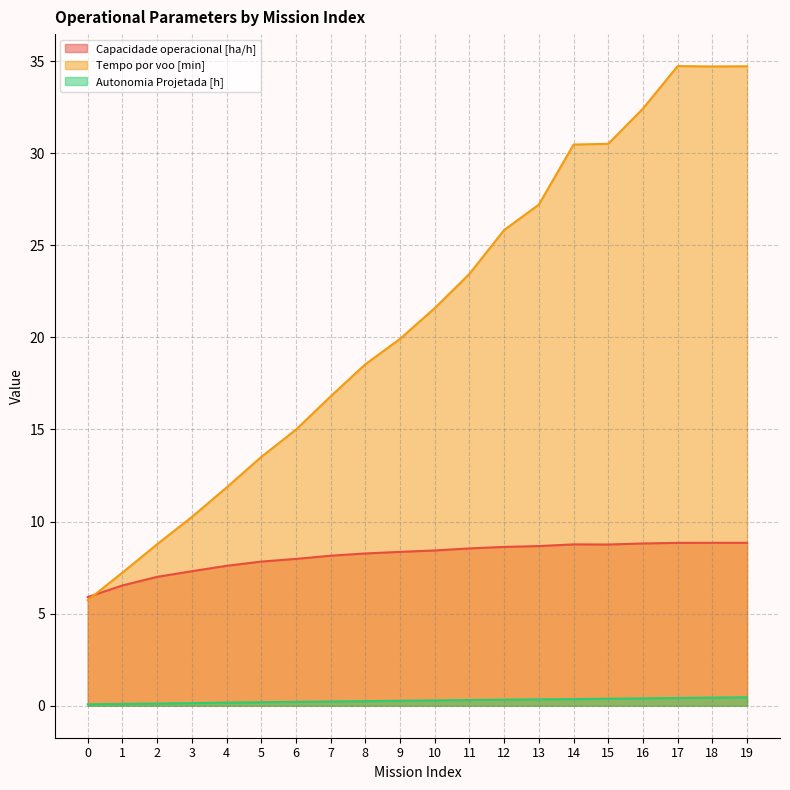

Reading left to right, what are all the values shown in this chart?

Capacidade operacional [ha/h]: 5.9	6.5	7.0	7.3	7.6	7.8	8.0	8.1	8.3	8.4	8.4	8.5	8.6	8.7	8.8	8.8	8.8	8.8	8.8	8.8
Tempo por voo [min]: 5.7	7.2	8.8	10.2	11.8	13.5	15.0	16.8	18.5	19.9	21.6	23.4	25.8	27.2	30.5	30.5	32.4	34.7	34.7	34.7
Autonomia Projetada [h]: 0.1	0.1	0.1	0.1	0.2	0.2	0.2	0.2	0.2	0.3	0.3	0.3	0.3	0.3	0.4	0.4	0.4	0.4	0.4	0.5